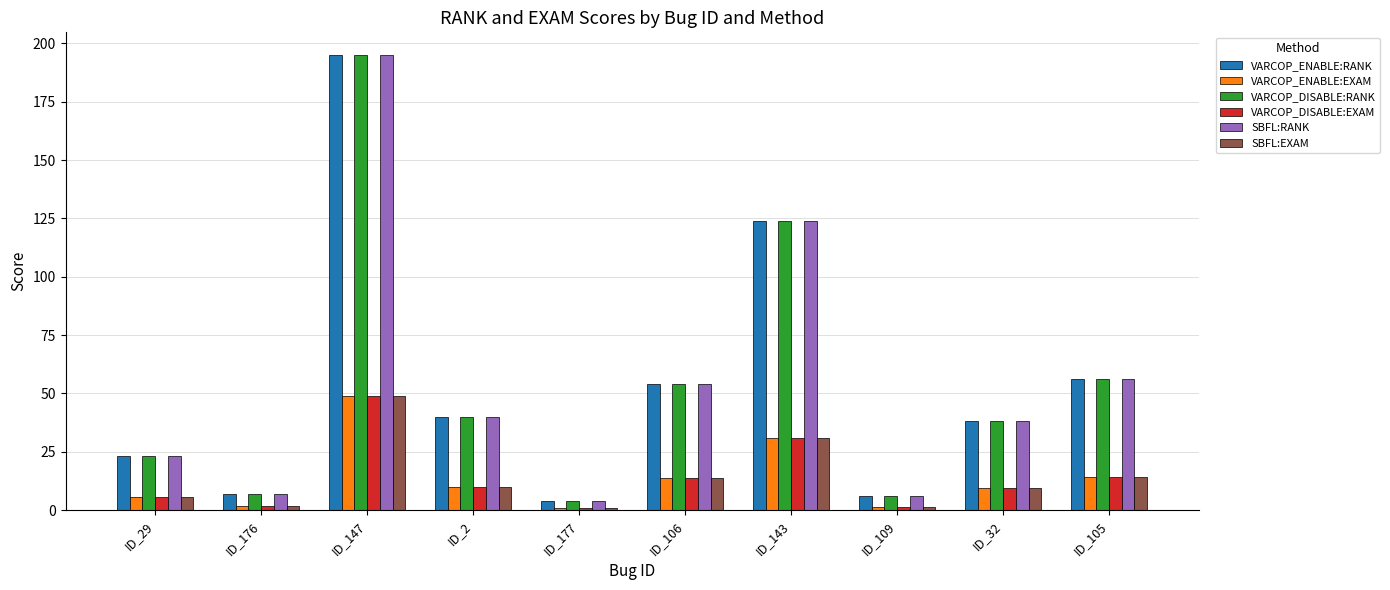

What is the difference between the maximum and minimum values in the VARCOP_ENABLE:EXAM series?

47.9